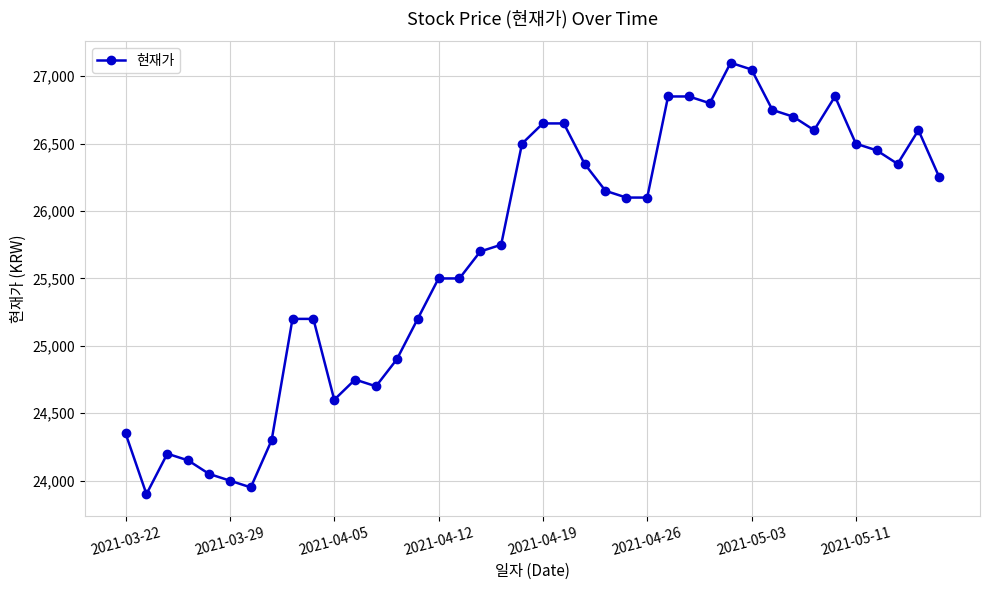

What is the difference between the second highest and second lowest values?

3100